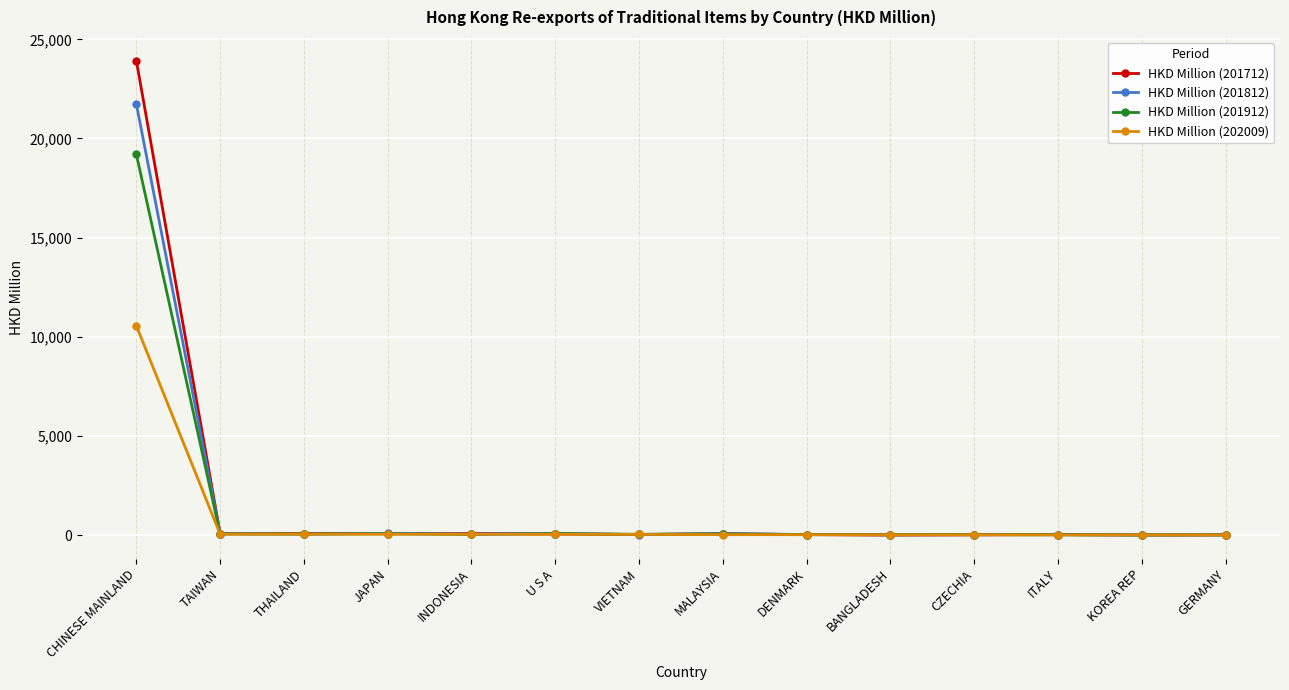

What position from the right is U S A?

9